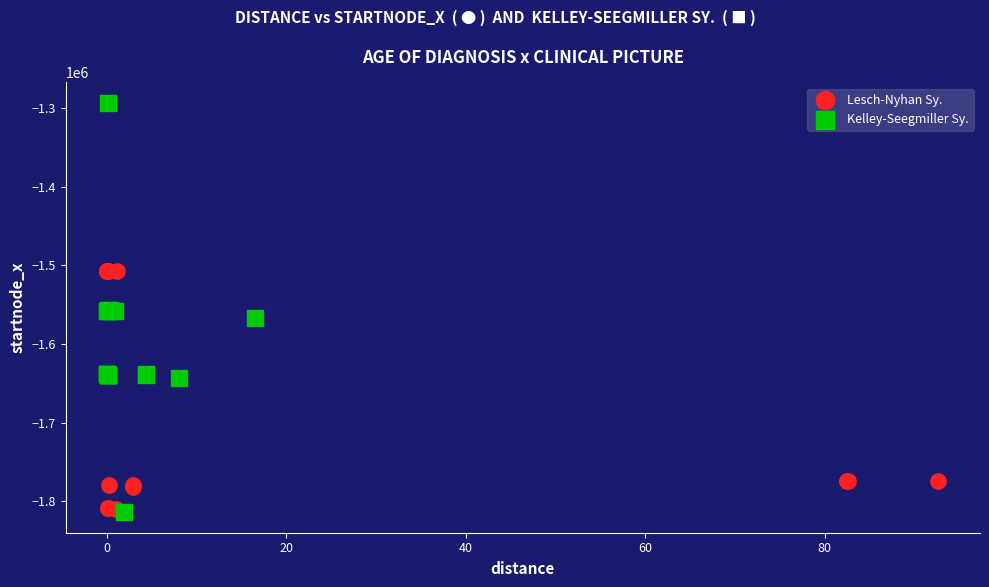

Which series contains the highest Y value?

Kelley-Seegmiller Sy.